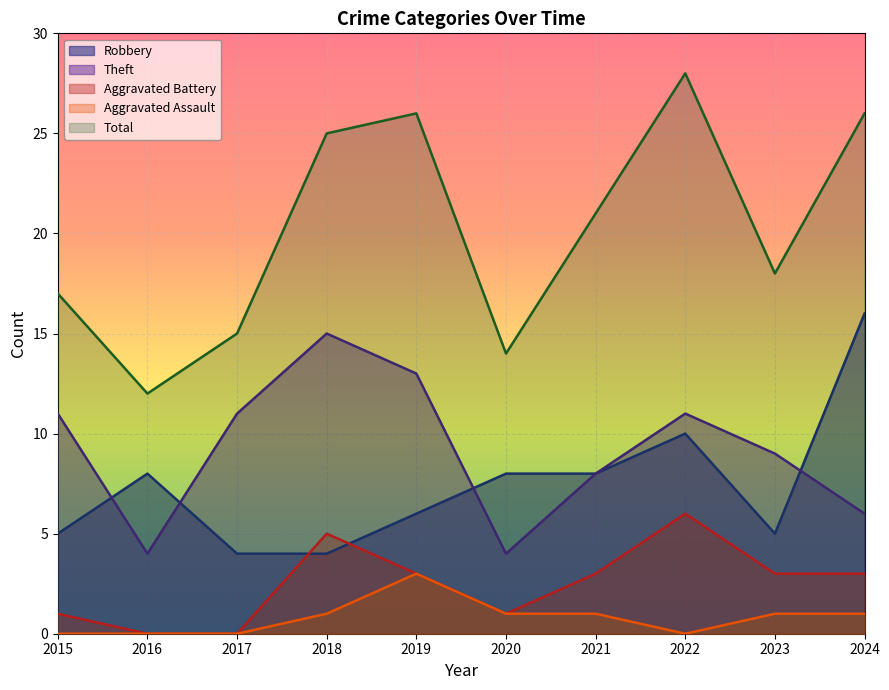

Reading left to right, what are all the values shown in this chart?

Robbery: 2015=5	2016=8	2017=4	2018=4	2019=6	2020=8	2021=8	2022=10	2023=5	2024=16
Theft: 2015=11	2016=4	2017=11	2018=15	2019=13	2020=4	2021=8	2022=11	2023=9	2024=6
Aggravated Battery: 2015=1	2016=0	2017=0	2018=5	2019=3	2020=1	2021=3	2022=6	2023=3	2024=3
Aggravated Assault: 2015=0	2016=0	2017=0	2018=1	2019=3	2020=1	2021=1	2022=0	2023=1	2024=1
Total: 2015=17	2016=12	2017=15	2018=25	2019=26	2020=14	2021=21	2022=28	2023=18	2024=26